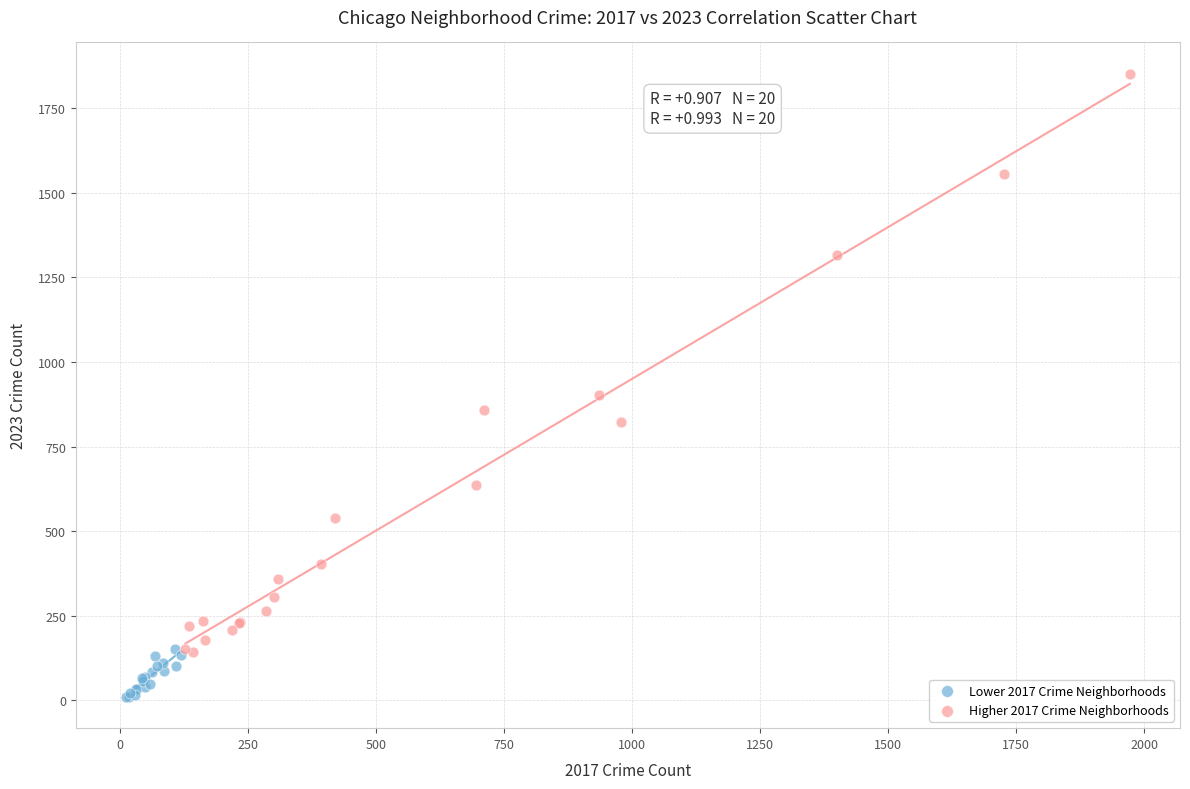

Which series contains the lowest Y value?

Lower 2017 Crime Neighborhoods